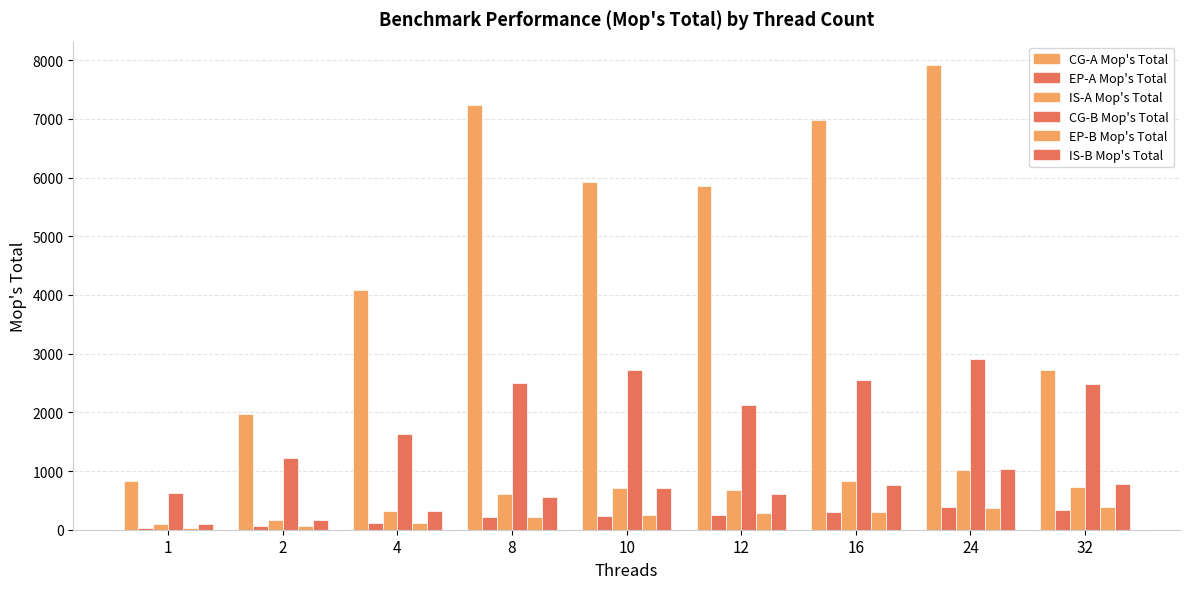

Which series has the largest range (max minus min)?

CG-A Mop's Total